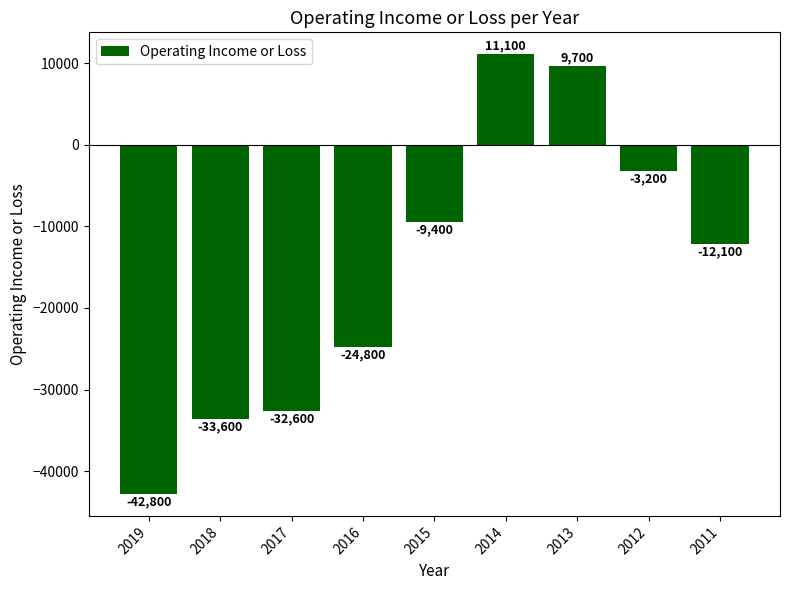

Is it true that the value at 2018 is -17582?

False